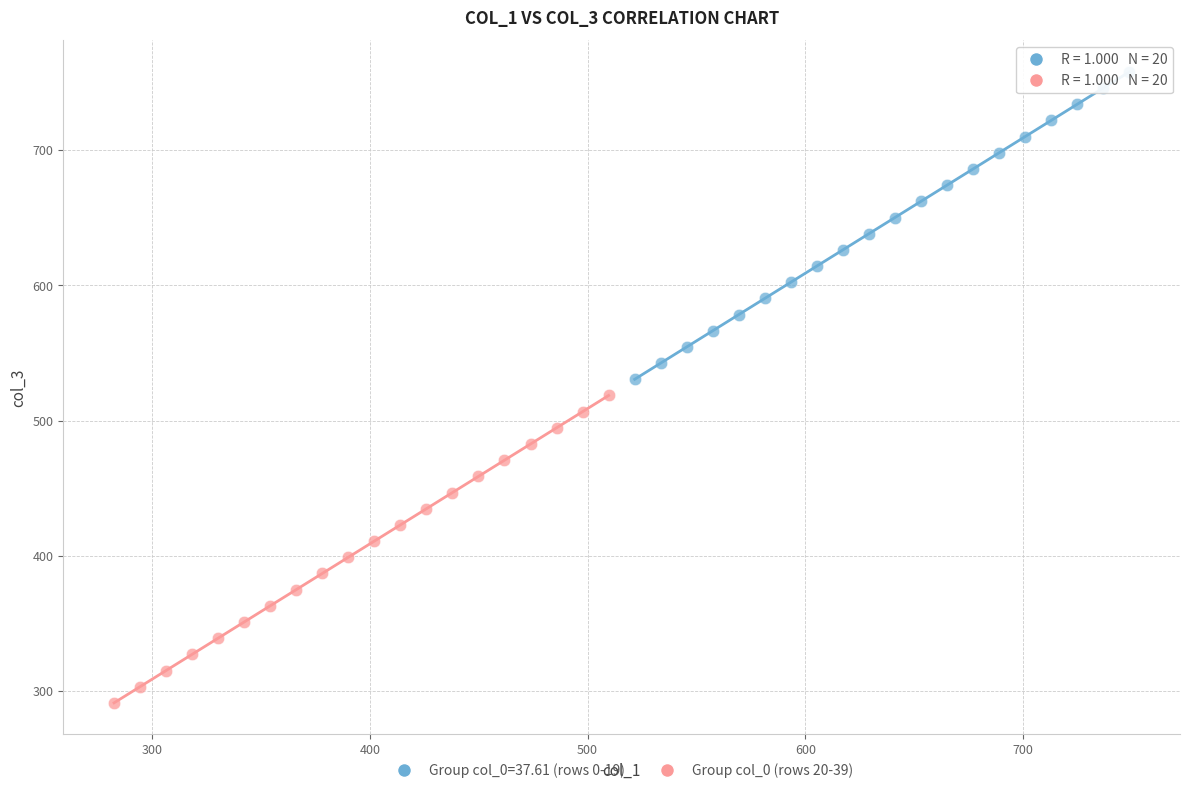

Which series contains the highest Y value?

Group col_0=37.61 (rows 0-19)